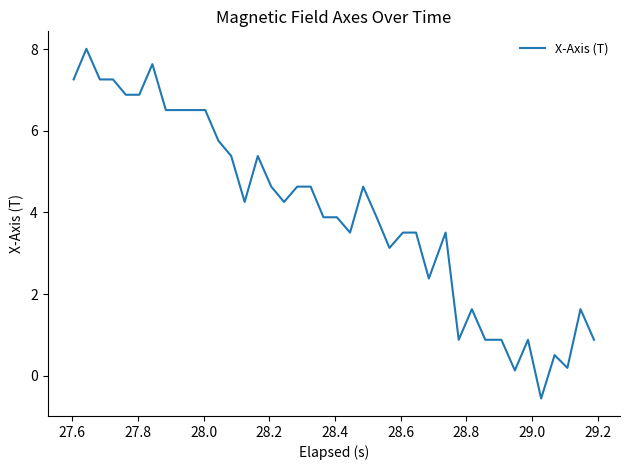

What is the smallest value displayed?

-0.6